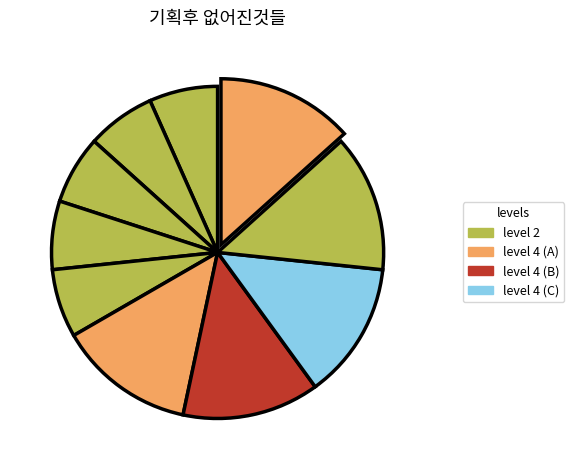

How many slices are in this pie chart?

10